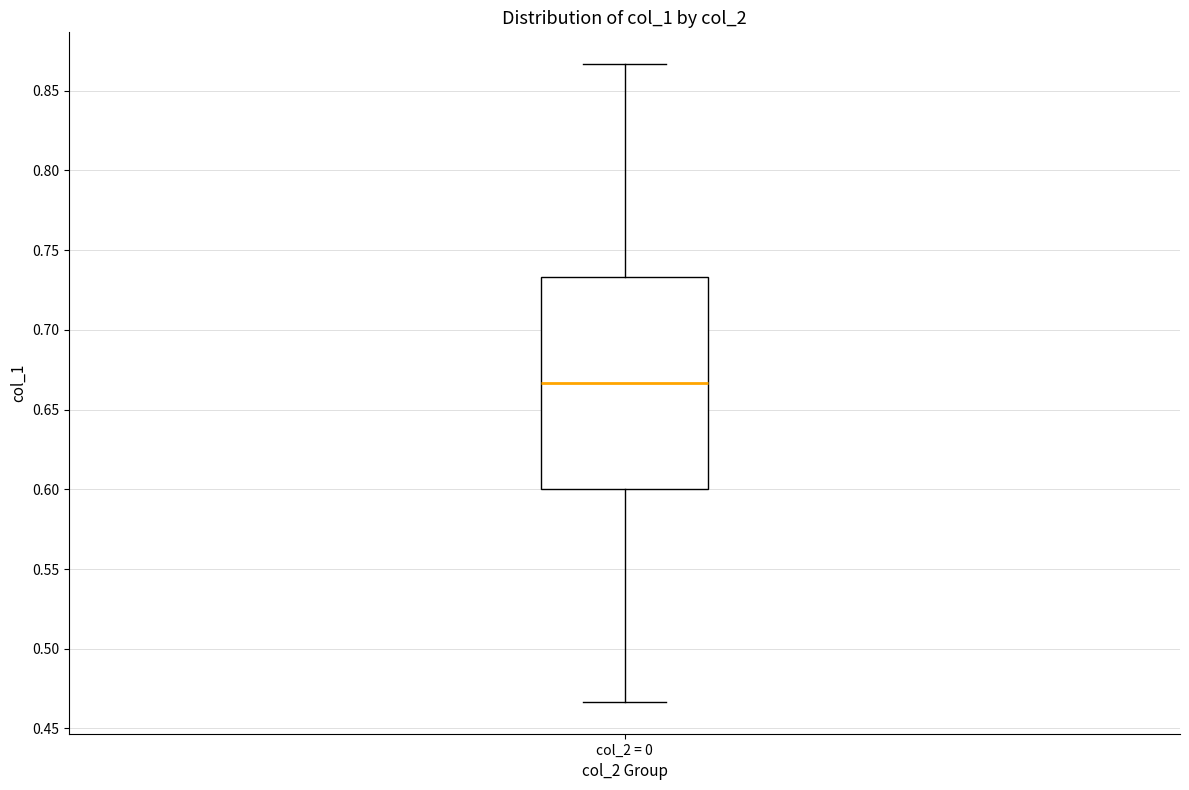

Where is the lower edge of the box for col_2 = 0 on the y-axis? The values are not printed on the chart, so give them approximately, as read against the axis.

0.600